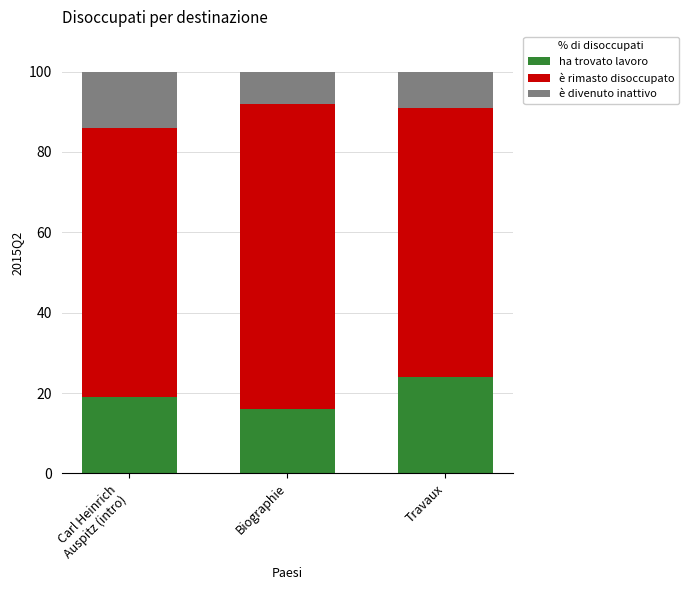

What value does the ha trovato lavoro series have at Travaux?

24